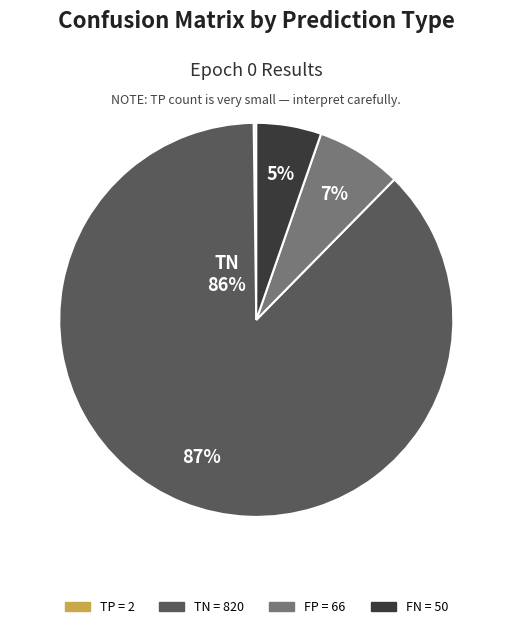

Count the number of slices in the pie.

4